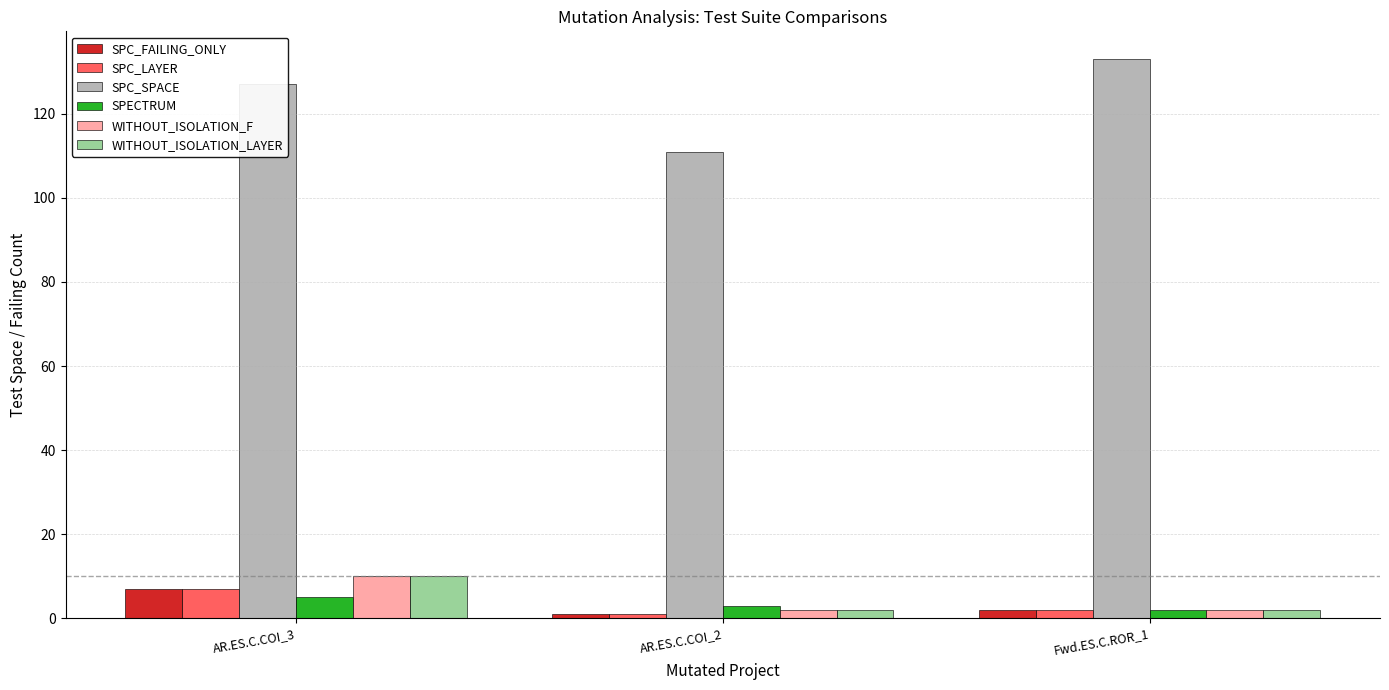

Is it true that SPC_SPACE equals 29 at AR.ES.C.COI_3?

False